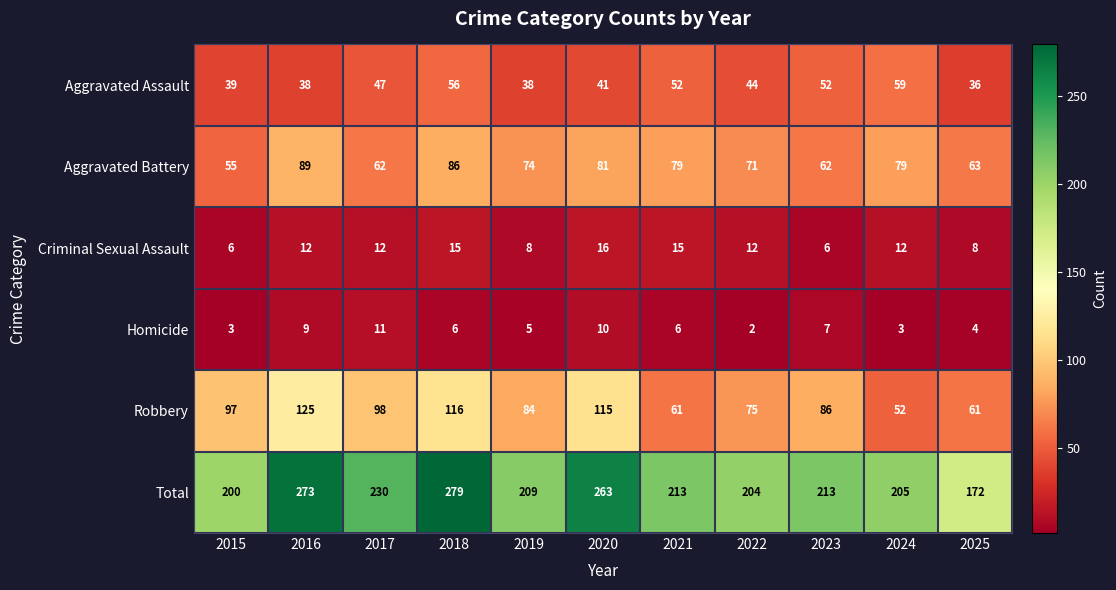

Is it true that Total equals 93 at 2018?

False